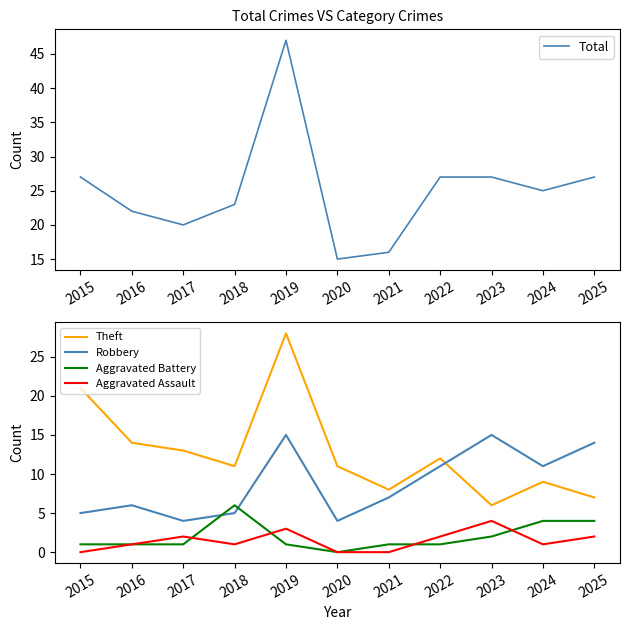

Which series has the largest total across all categories?

Total